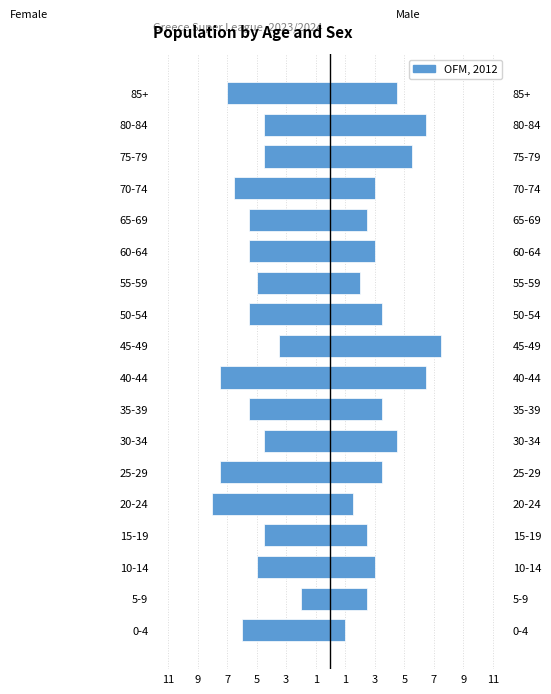

Reading right to left, what are all the values shown in this chart?

Left (Female): -7.0	-4.5	-4.5	-6.5	-5.5	-5.5	-5.0	-5.5	-3.5	-7.5	-5.5	-4.5	-7.5	-8.0	-4.5	-5.0	-2.0	-6.0
Right (Male): 4.5	6.5	5.5	3.0	2.5	3.0	2.0	3.5	7.5	6.5	3.5	4.5	3.5	1.5	2.5	3.0	2.5	1.0